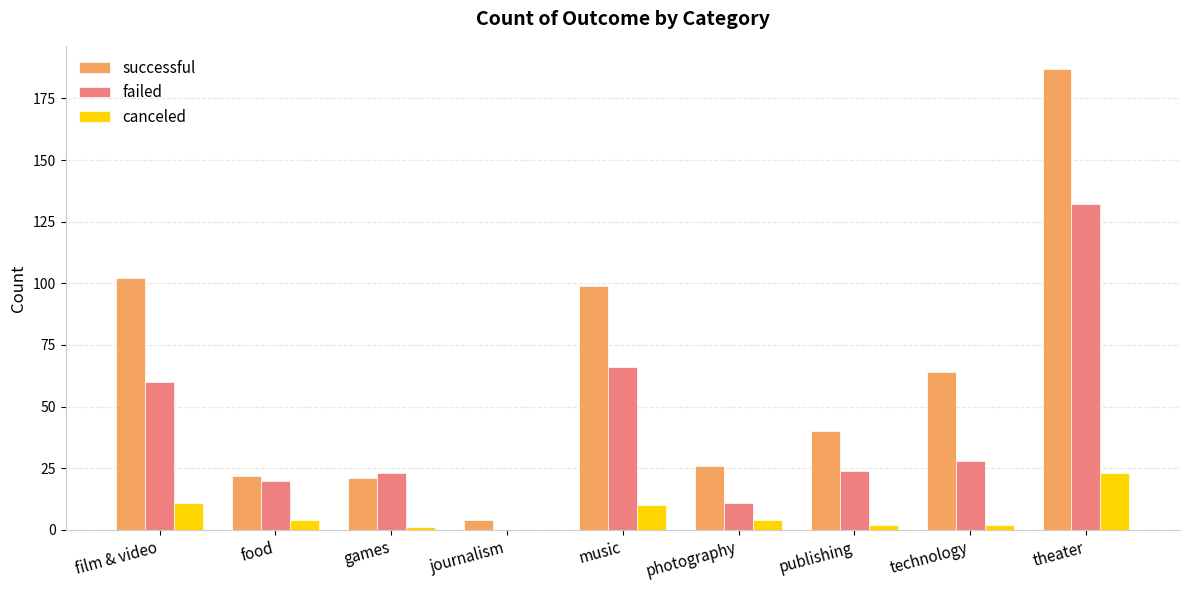

What is the sum of the successful values at music and theater?

286